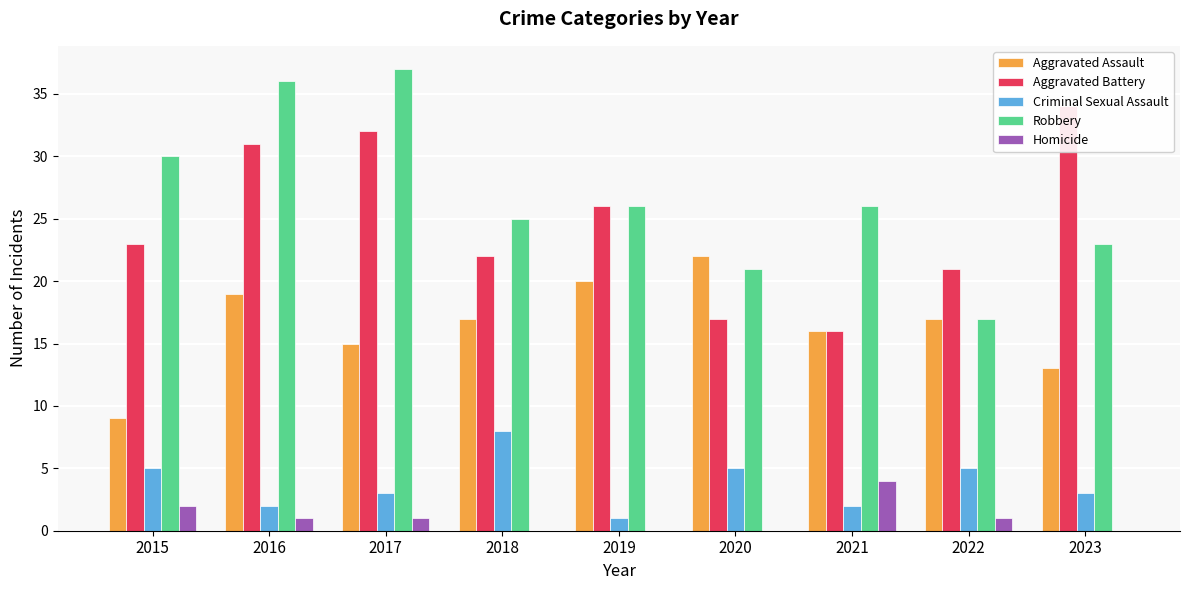

At which label does Criminal Sexual Assault first exceed 3?

2015